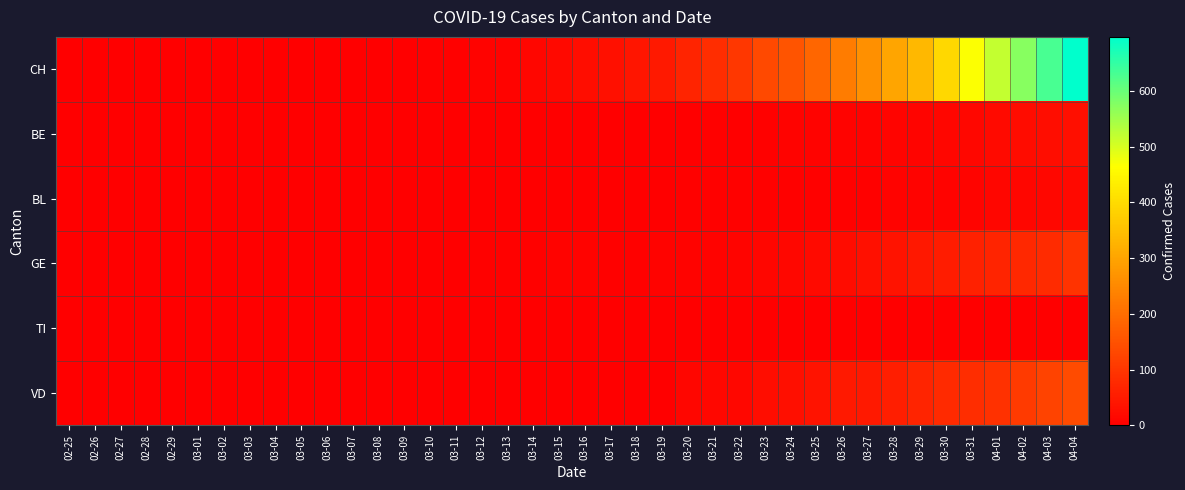

Which series has the largest total across all categories?

CH